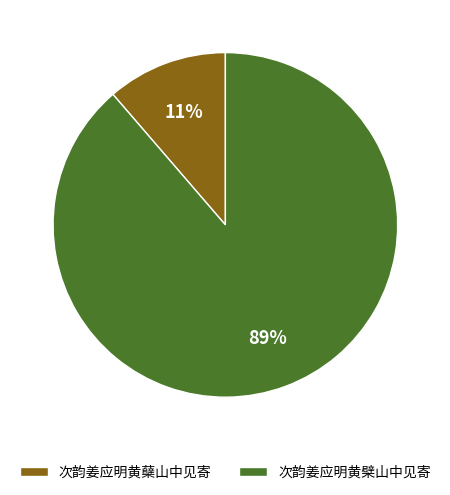

To the nearest percent, what percentage of the pie is 次韵姜应明黄蘖山中见寄?

11%